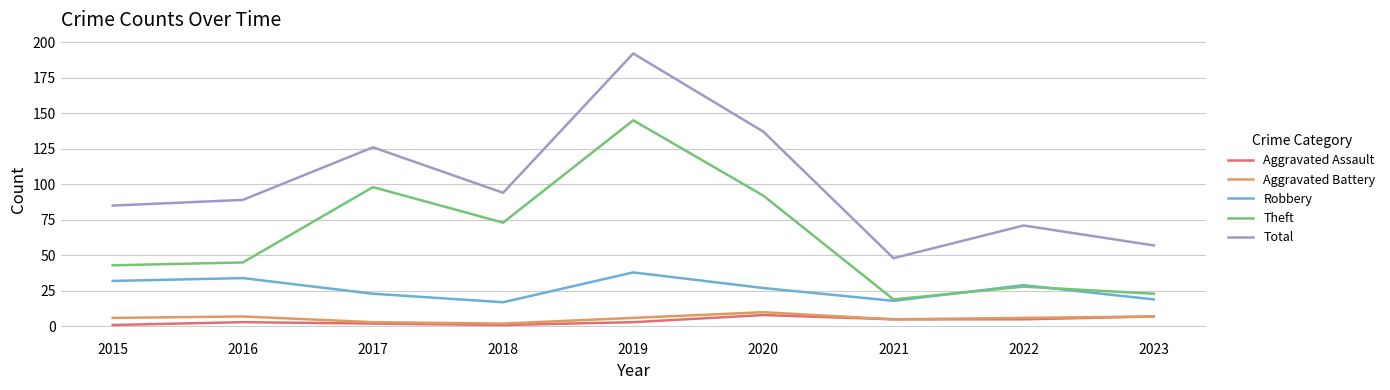

Which series has the largest range (max minus min)?

Total